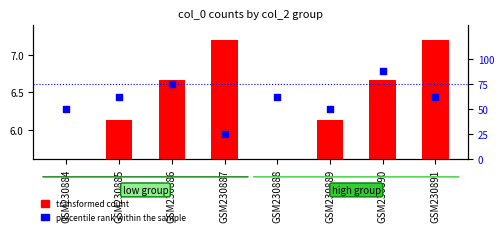

Which series reaches the minimum Y coordinate?

transformed count